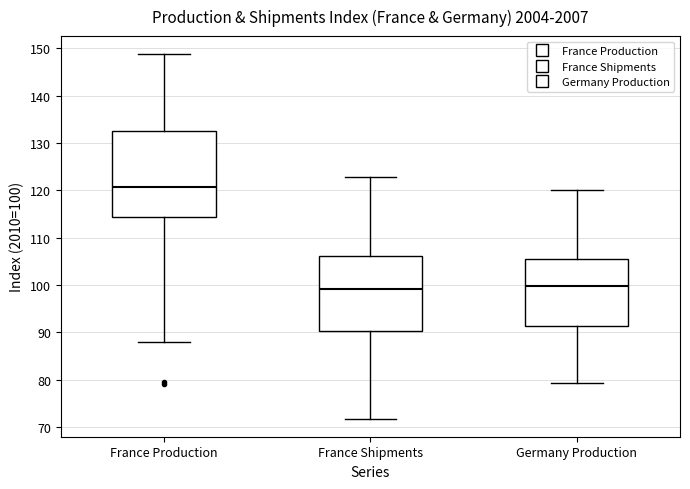

Reading left to right, read every box against the y-axis: the position of its median line, the range the box covers, and the ends of its whiskers. The values are not printed on the chart, so give them approximately, as read against the axis.

France Production: median 121, box 114 to 133, whiskers 88 to 149
France Shipments: median 99, box 90 to 106, whiskers 72 to 123
Germany Production: median 100, box 91 to 105, whiskers 79 to 120